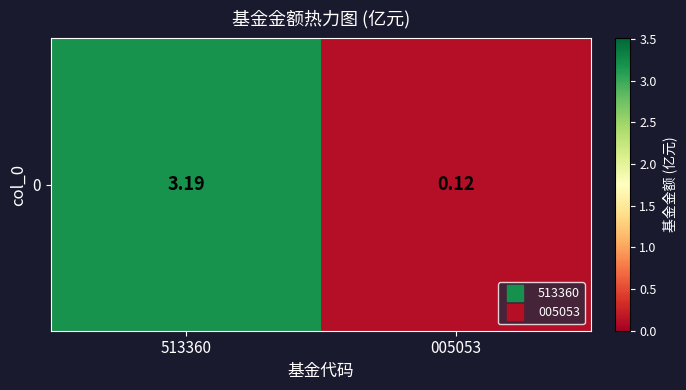

Rank the categories by value from lowest to highest.

005053, 513360